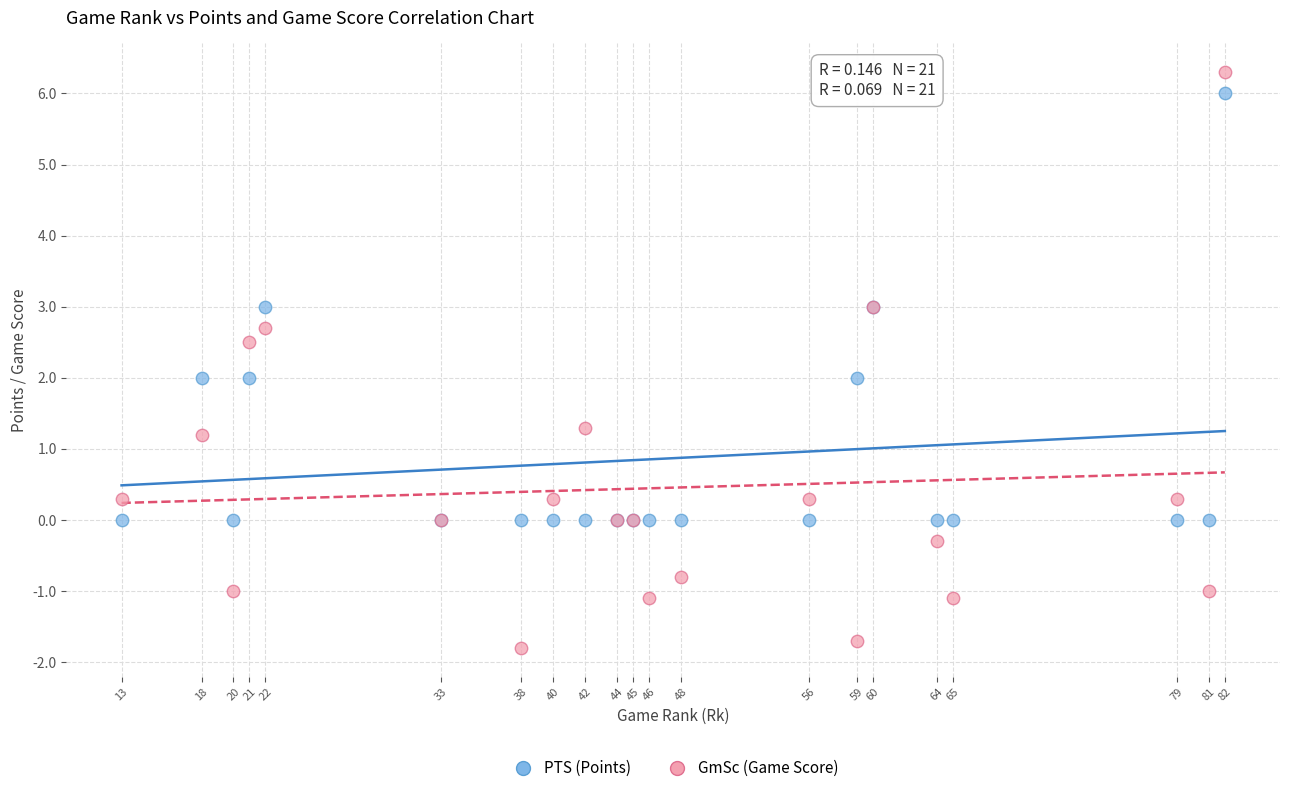

What are all the series names shown in the legend?

PTS (Points), GmSc (Game Score)